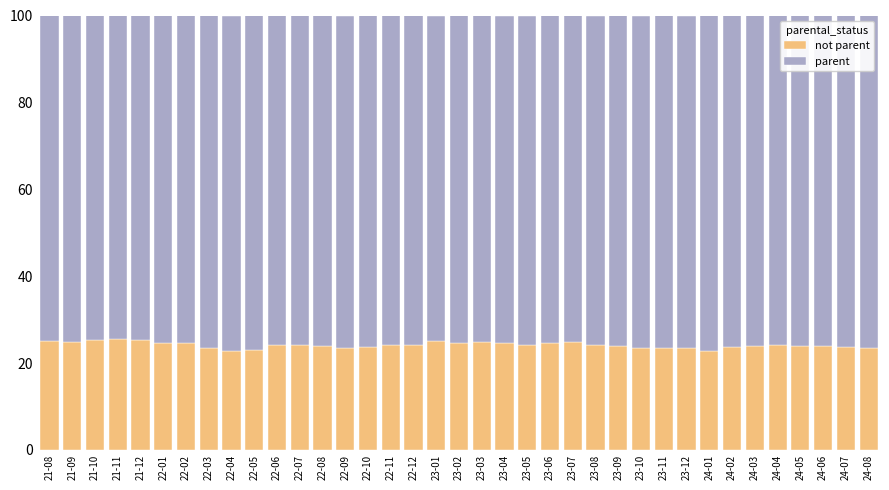

How many data points does each series have?

37